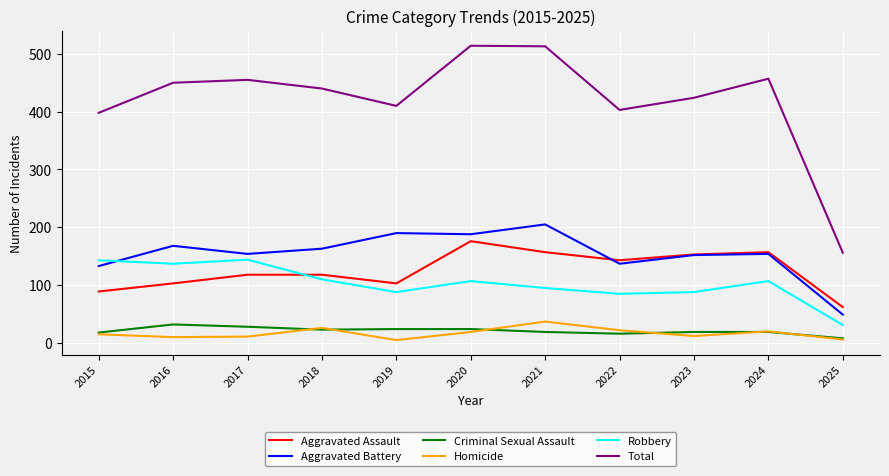

What is the difference between the second highest and minimum values in the Criminal Sexual Assault series?

20